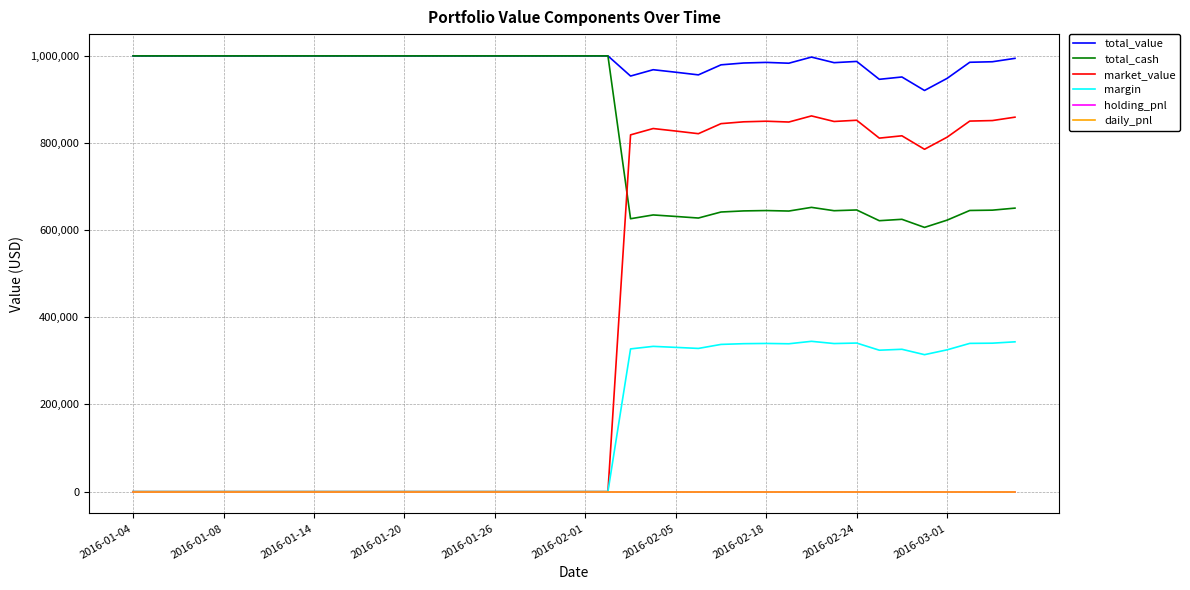

Reading left to right, transcribe all the data shown in this chart.

total_value: 1000000.0	1000000.0	1000000.0	1000000.0	1000000.0	1000000.0	1000000.0	1000000.0	1000000.0	1000000.0	1000000.0	1000000.0	1000000.0	1000000.0	1000000.0	1000000.0	1000000.0	1000000.0	1000000.0	1000000.0	1000000.0	1000000.0	953750.1	968270.1	962510.1	956450.1	979490.1	983690.1	985070.1	983210.1	997250.1	984470.1	987290.1	946250.1	951590.1	920630.1	948470.1	985370.1	986570.1	994370.1
total_cash: 1000000.0	1000000.0	1000000.0	1000000.0	1000000.0	1000000.0	1000000.0	1000000.0	1000000.0	1000000.0	1000000.0	1000000.0	1000000.0	1000000.0	1000000.0	1000000.0	1000000.0	1000000.0	1000000.0	1000000.0	1000000.0	1000000.0	626246.1	634958.1	631502.1	627866.1	641690.1	644210.1	645038.1	643922.1	652346.1	644678.1	646370.1	621746.1	624950.1	606374.1	623078.1	645218.1	645938.1	650618.1
market_value: 0.0	0.0	0.0	0.0	0.0	0.0	0.0	0.0	0.0	0.0	0.0	0.0	0.0	0.0	0.0	0.0	0.0	0.0	0.0	0.0	0.0	0.0	818760.0	833280.0	827520.0	821460.0	844500.0	848700.0	850080.0	848220.0	862260.0	849480.0	852300.0	811260.0	816600.0	785640.0	813480.0	850380.0	851580.0	859380.0
margin: 0.0	0.0	0.0	0.0	0.0	0.0	0.0	0.0	0.0	0.0	0.0	0.0	0.0	0.0	0.0	0.0	0.0	0.0	0.0	0.0	0.0	0.0	327504.0	333312.0	331008.0	328584.0	337800.0	339480.0	340032.0	339288.0	344904.0	339792.0	340920.0	324504.0	326640.0	314256.0	325392.0	340152.0	340632.0	343752.0
holding_pnl: 0.0	0.0	0.0	0.0	0.0	0.0	0.0	0.0	0.0	0.0	0.0	0.0	0.0	0.0	0.0	0.0	0.0	0.0	0.0	0.0	0.0	0.0	0.0	0.0	0.0	0.0	0.0	0.0	0.0	0.0	0.0	0.0	0.0	0.0	0.0	0.0	0.0	0.0	0.0	0.0
daily_pnl: 0.0	0.0	0.0	0.0	0.0	0.0	0.0	0.0	0.0	0.0	0.0	0.0	0.0	0.0	0.0	0.0	0.0	0.0	0.0	0.0	0.0	0.0	0.0	0.0	0.0	0.0	0.0	0.0	0.0	0.0	0.0	0.0	0.0	0.0	0.0	0.0	0.0	0.0	0.0	0.0